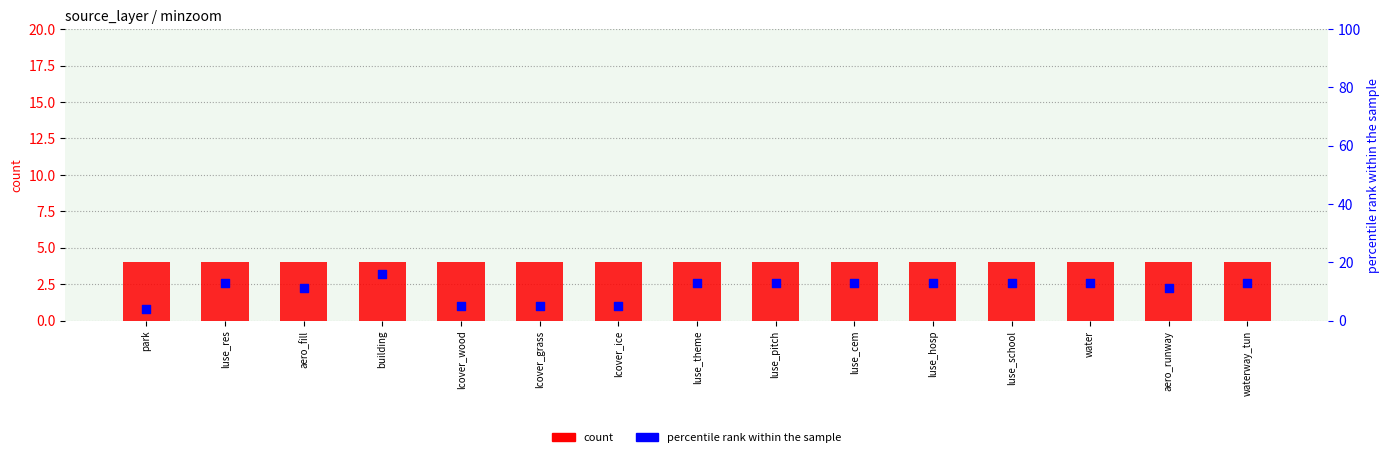

What are all the series names shown in the legend?

count, percentile rank within the sample